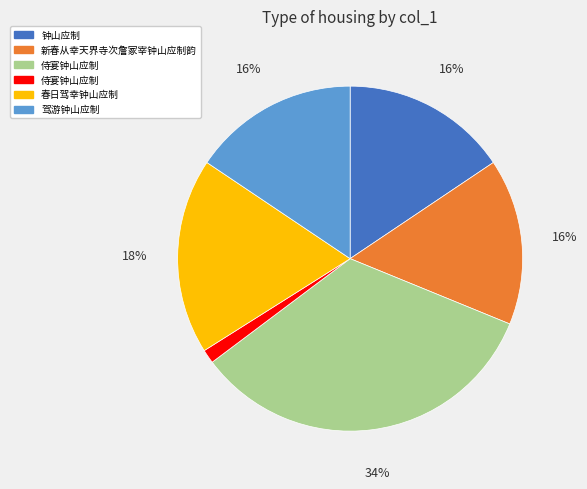

Is there a majority slice in this chart?

No